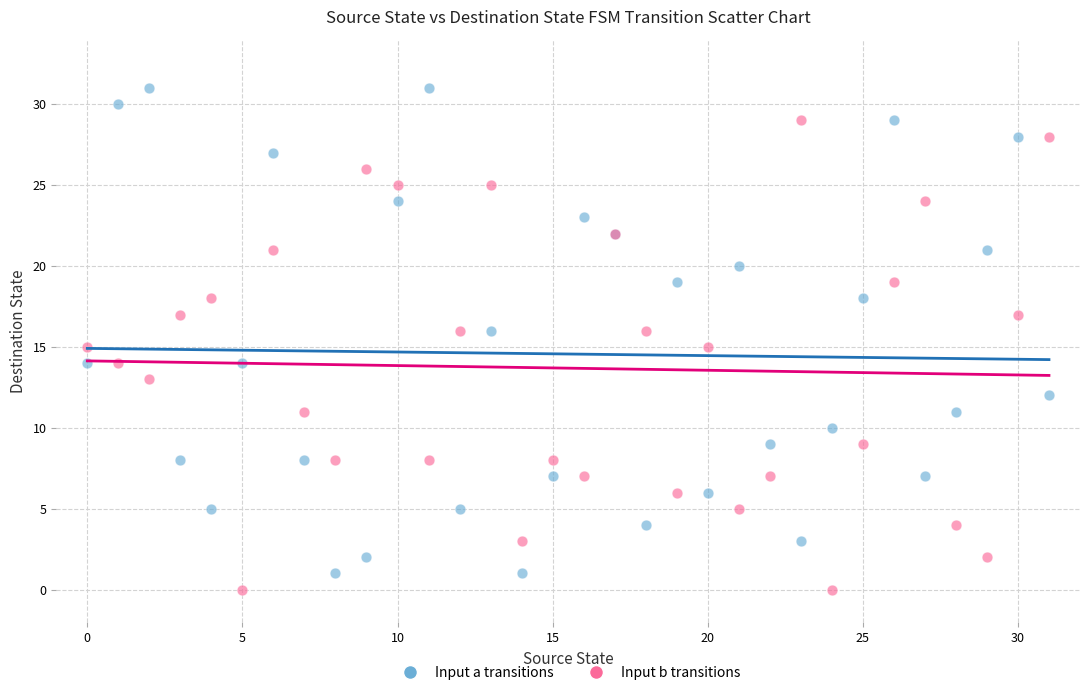

Which series contains the lowest Y value?

Input b transitions